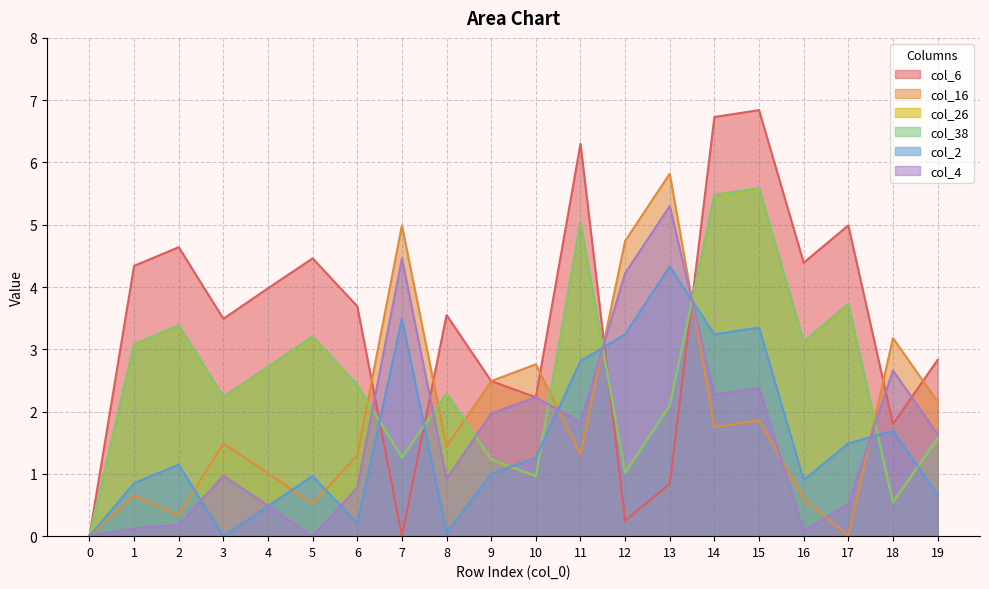

How many intersections are there between col_16 and col_2?

7